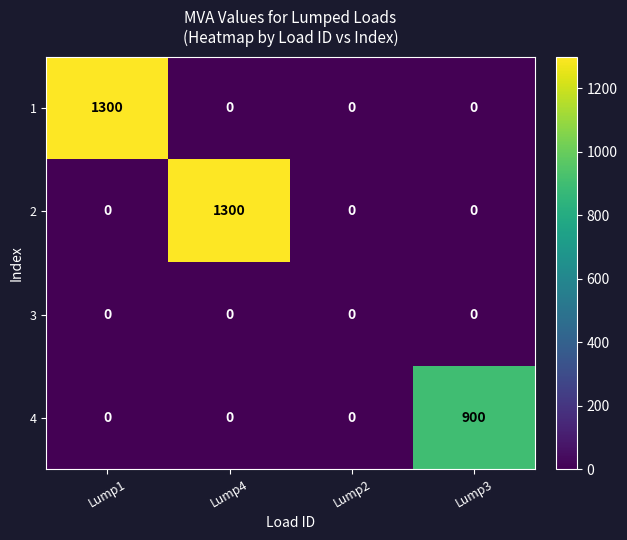

Reading left to right, extract all data points from this chart.

1: Lump1=1300	Lump4=0	Lump2=0	Lump3=0
2: Lump1=0	Lump4=1300	Lump2=0	Lump3=0
3: Lump1=0	Lump4=0	Lump2=0	Lump3=0
4: Lump1=0	Lump4=0	Lump2=0	Lump3=900